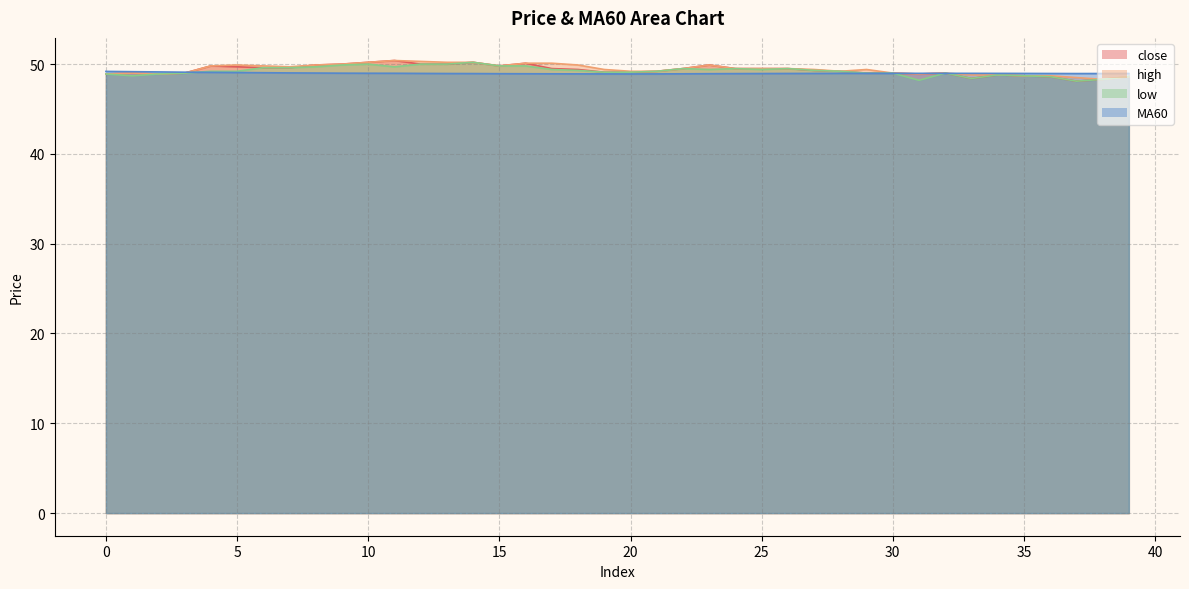

What is the value of the high point at the 10th from the left?

50.0